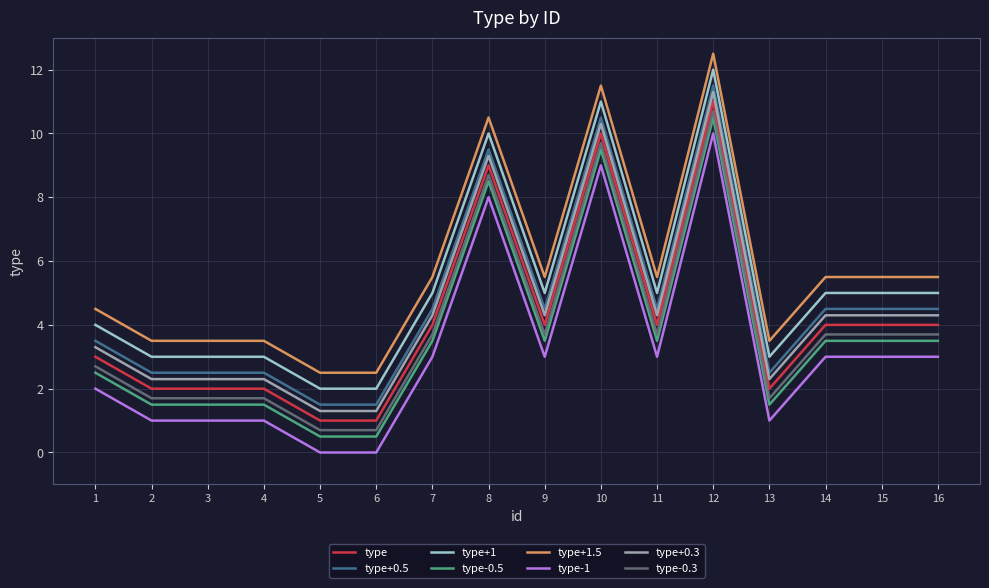

The value of type+0.3 at 8 is 9.3. True or false?

True